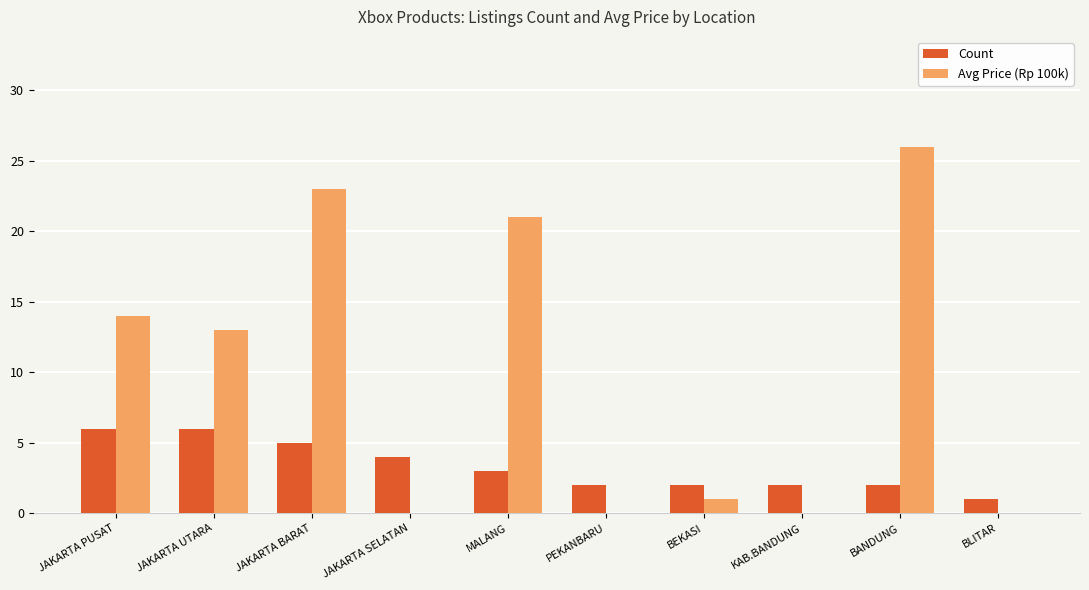

At which label does Count first exceed 3?

JAKARTA PUSAT